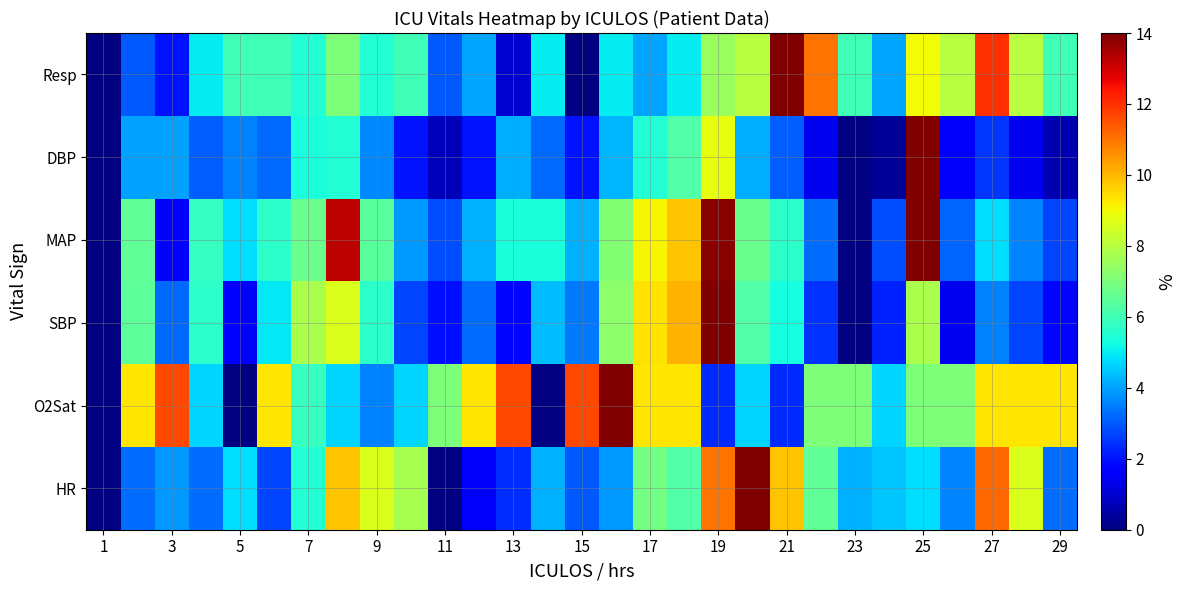

At how many categories does at least one series exceed 8?

19